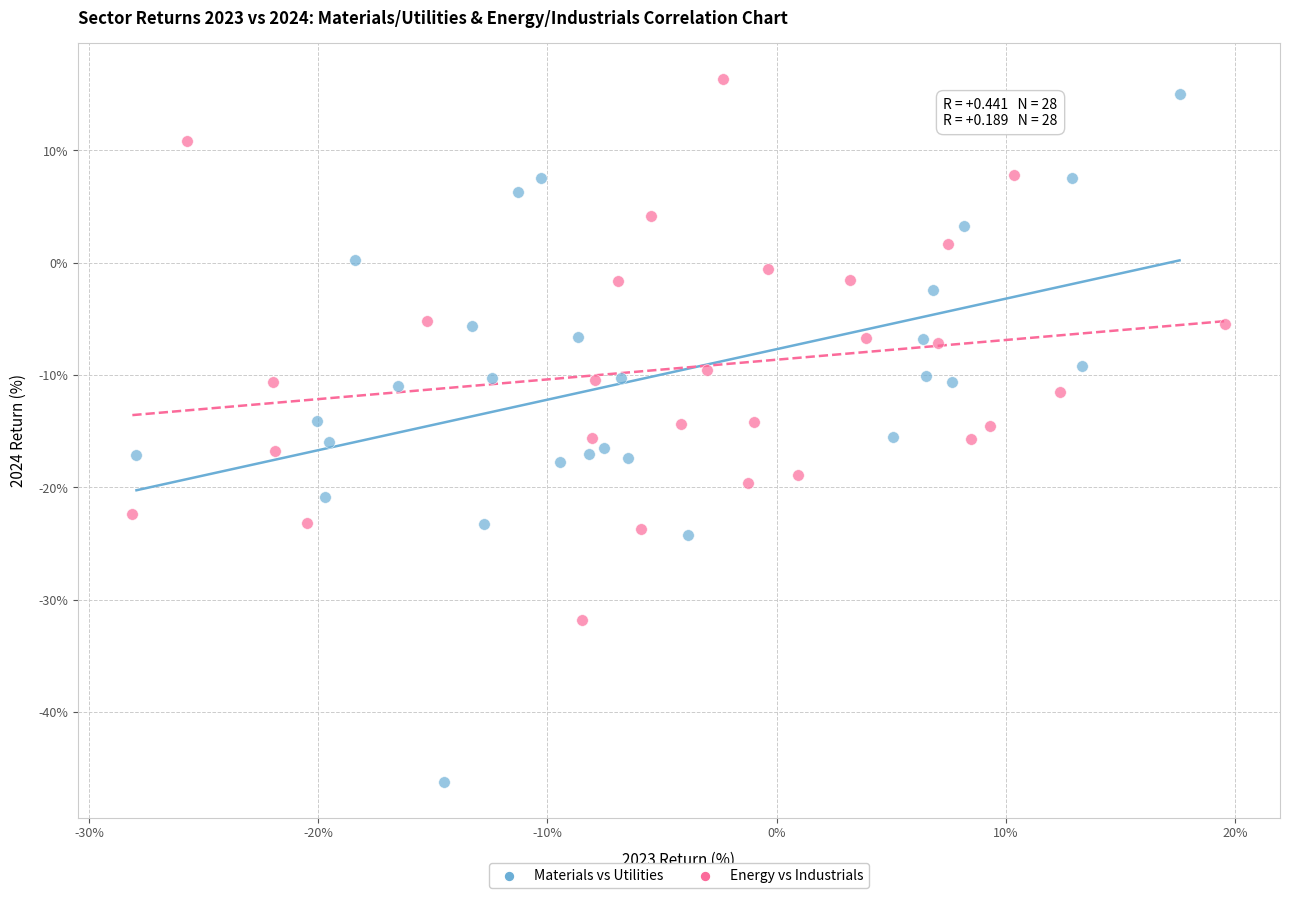

Which series contains the lowest Y value?

Materials vs Utilities